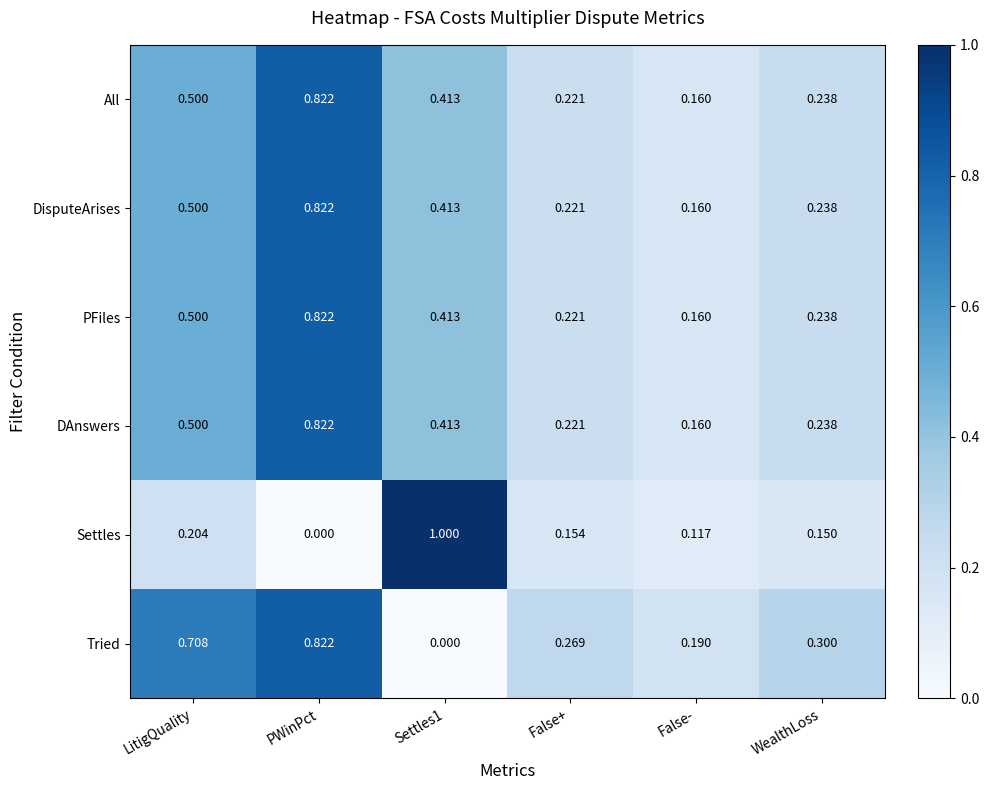

Count the number of categories in the chart.

6